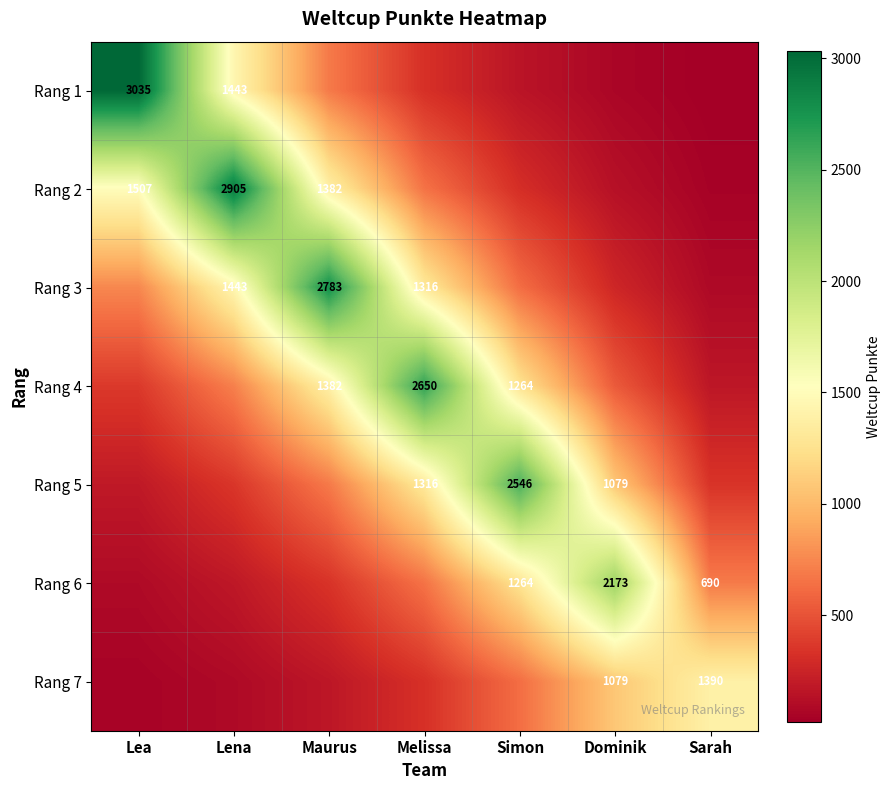

List the labels in order of Rang 7 value, largest first.

Sarah, Dominik, Simon, Melissa, Maurus, Lena, Lea